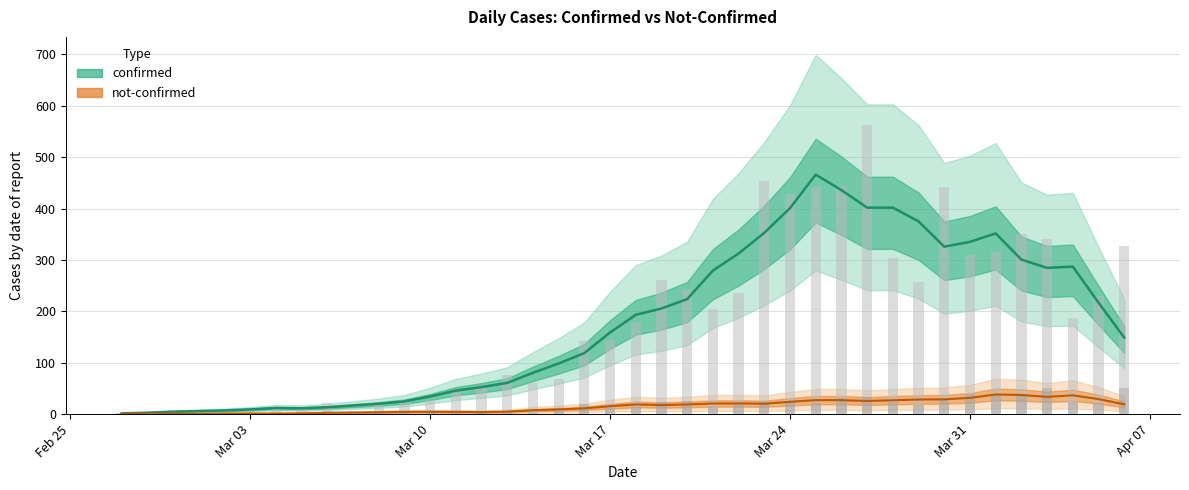

What is the difference between the maximum and minimum values in the not-confirmed (daily) series?

51